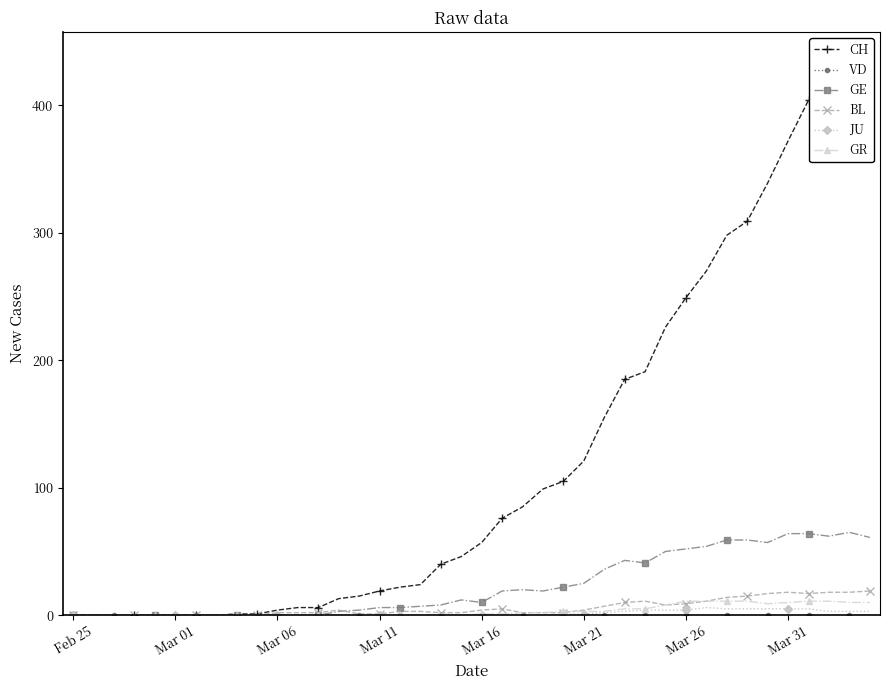

True or false: GE has more than 1 points higher than both neighbors.

True